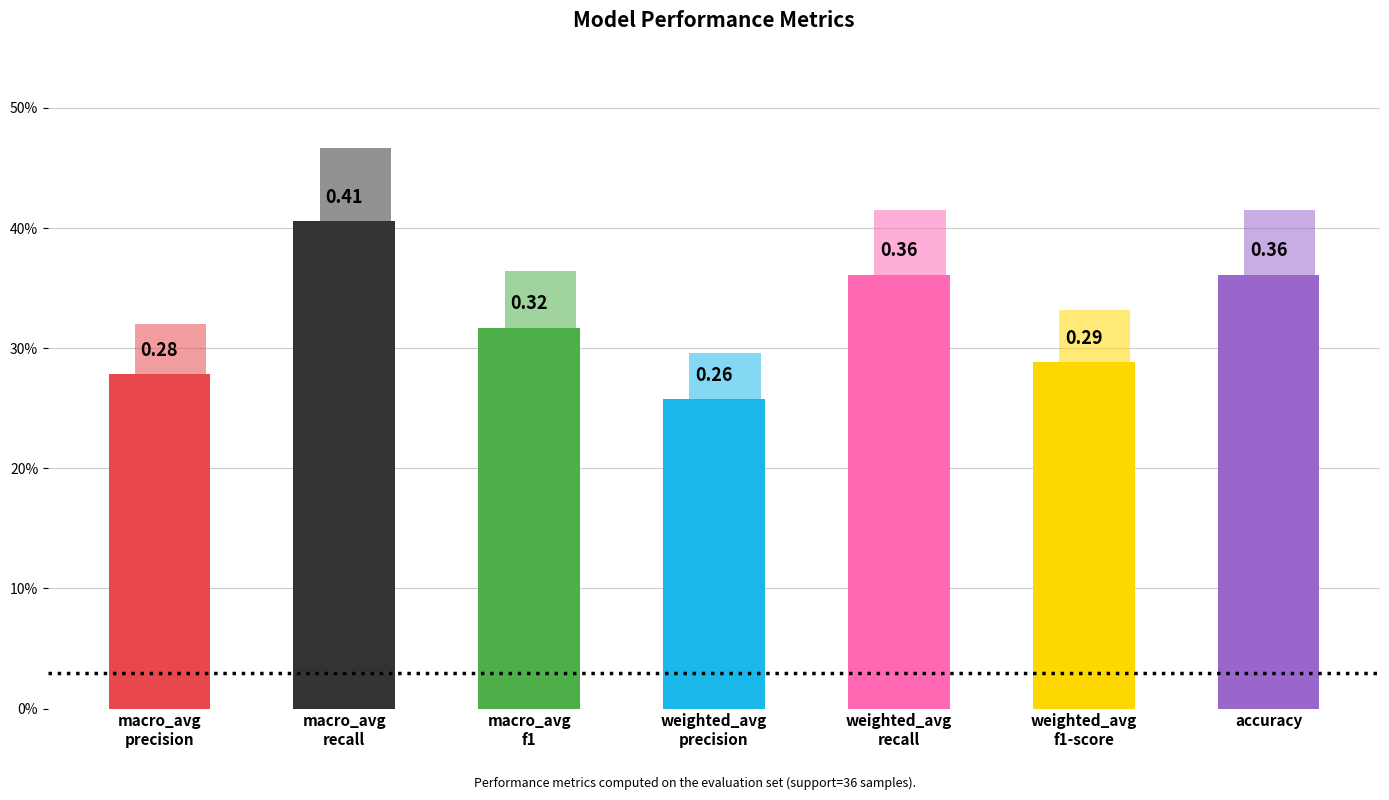

What is the change in value from macro_avg
precision to macro_avg
recall?

+0.1